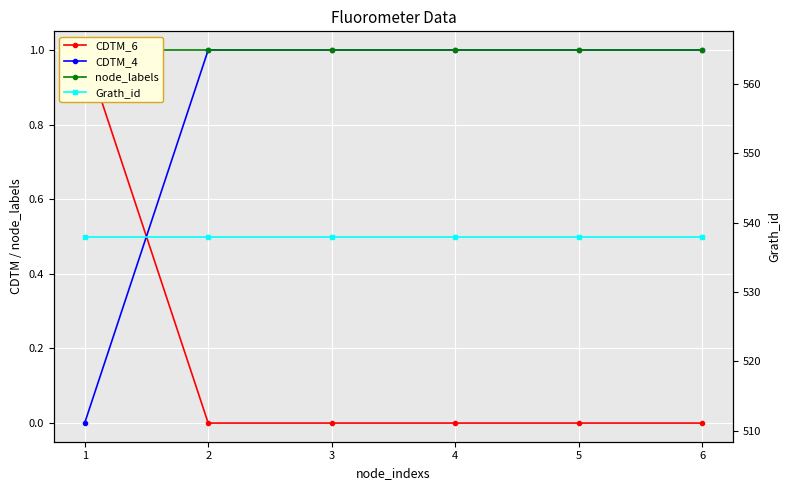

Is it true that CDTM_4 equals 0 at 4?

False